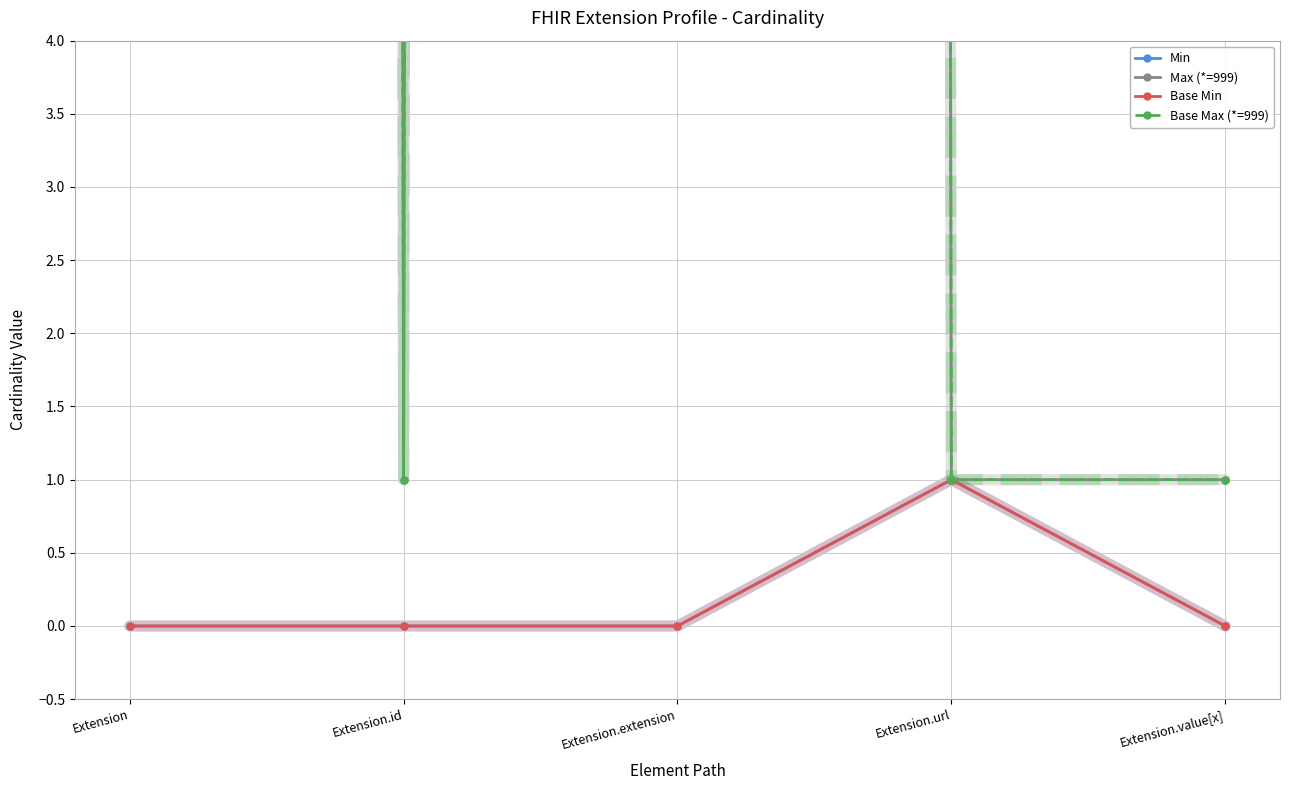

How many interior local peaks does the Min series have?

1